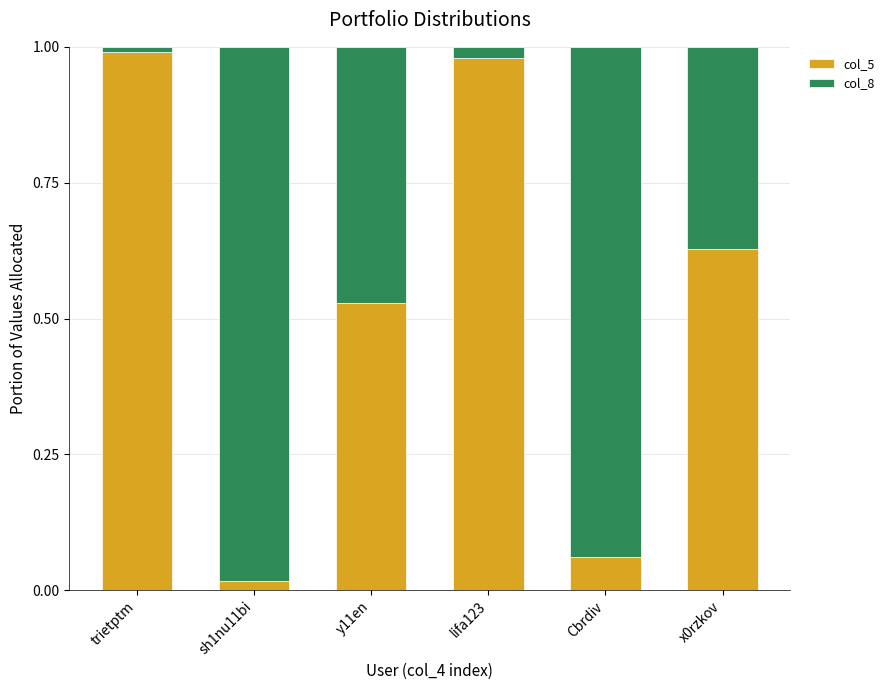

What is the sum of the col_5 values at lifa123 and y11en?

1.5